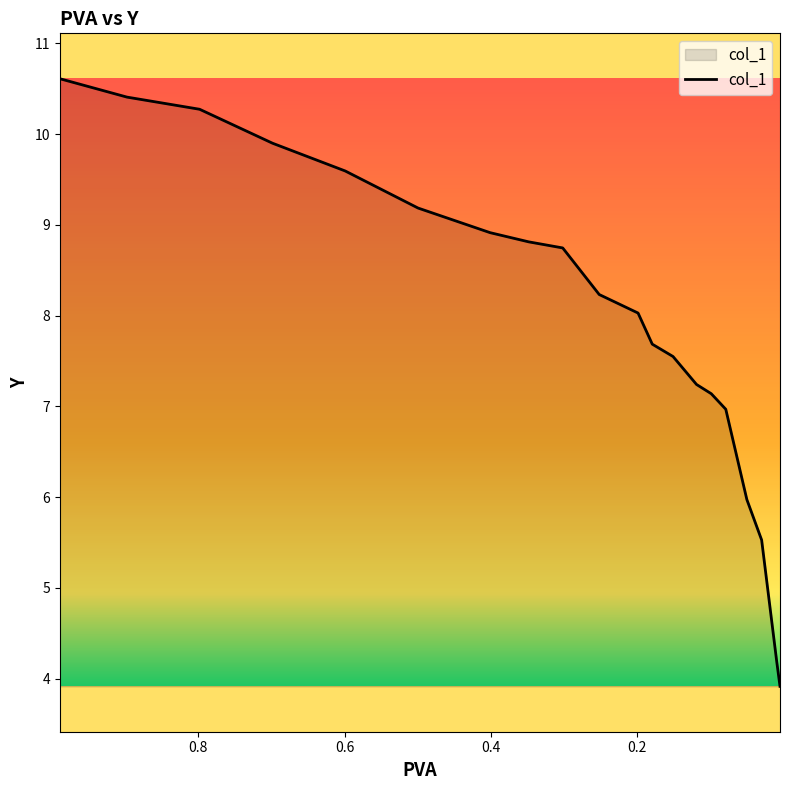

Does the chart display data point markers on the line(s)?

No